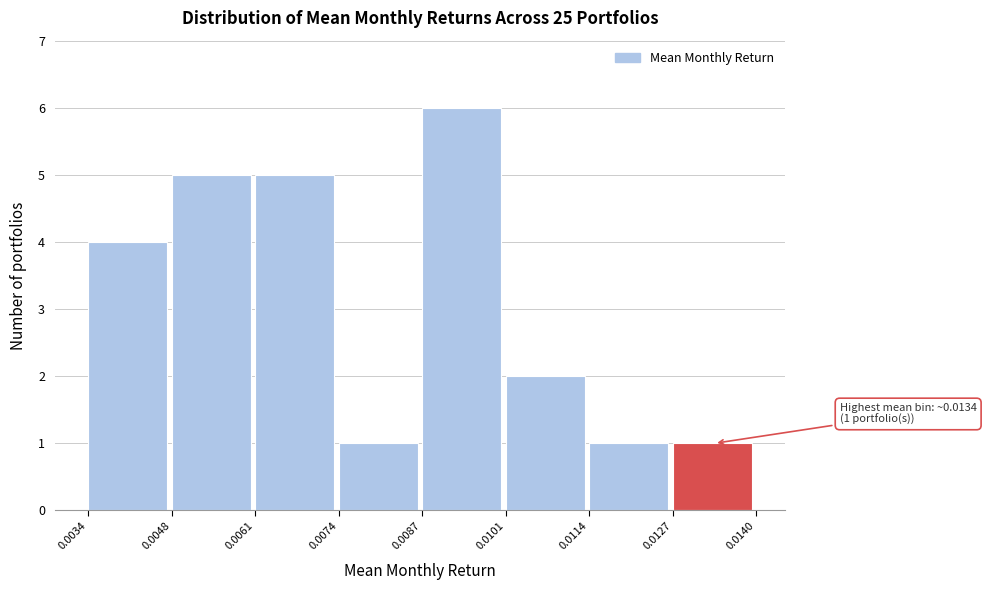

Which range on the x-axis has the tallest bar?

0.0087 to 0.0101